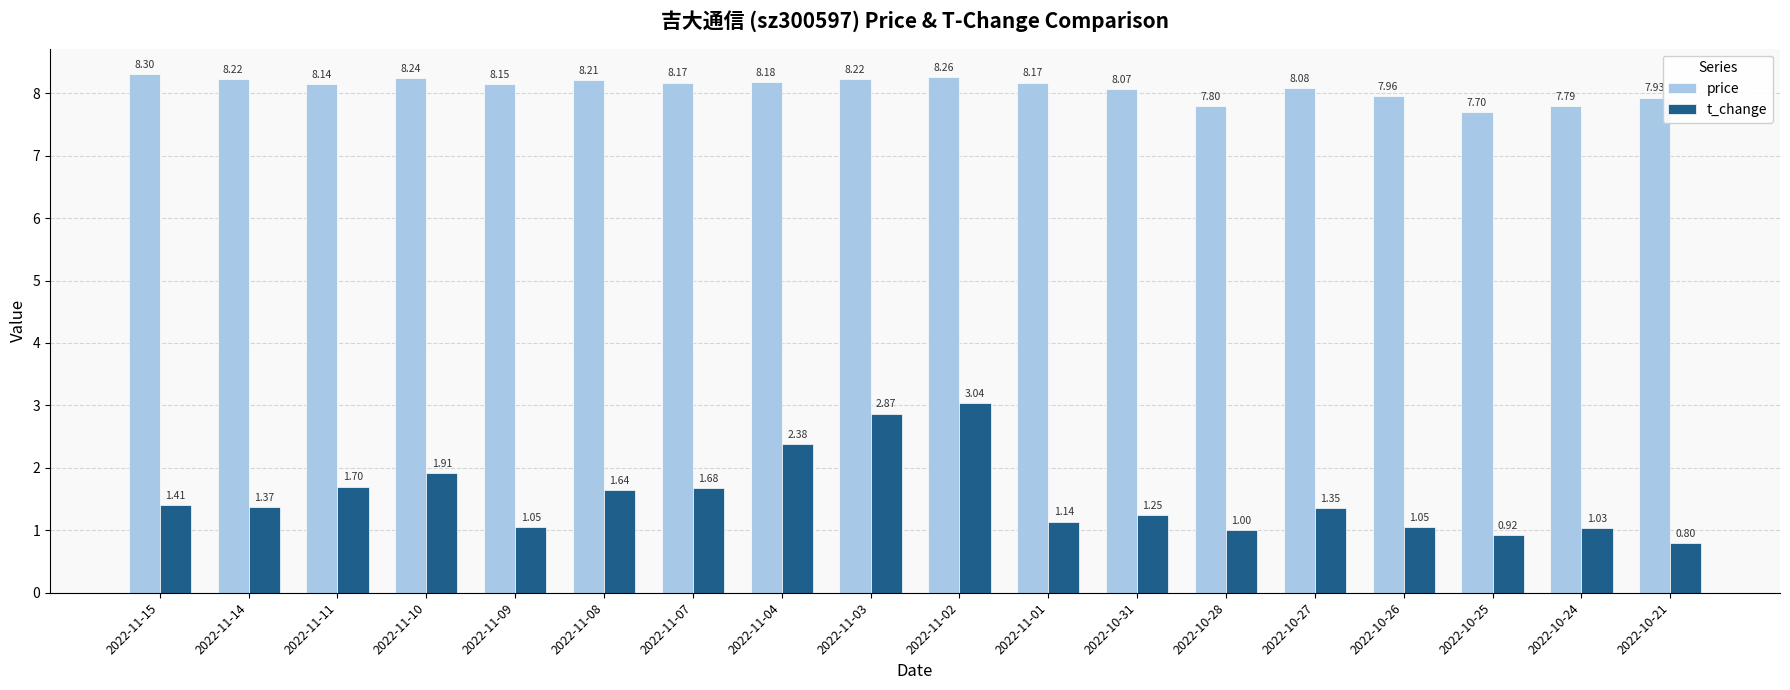

What is the difference between the maximum and second lowest values in the price series?

0.5